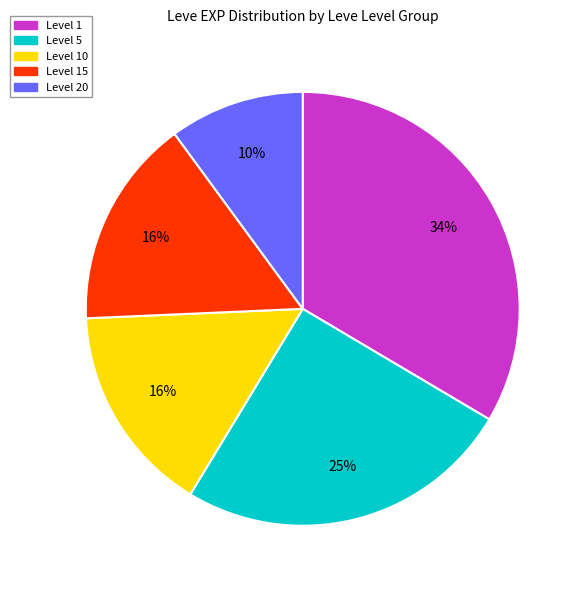

True or false: Level 1 accounts for 34% of the total.

True